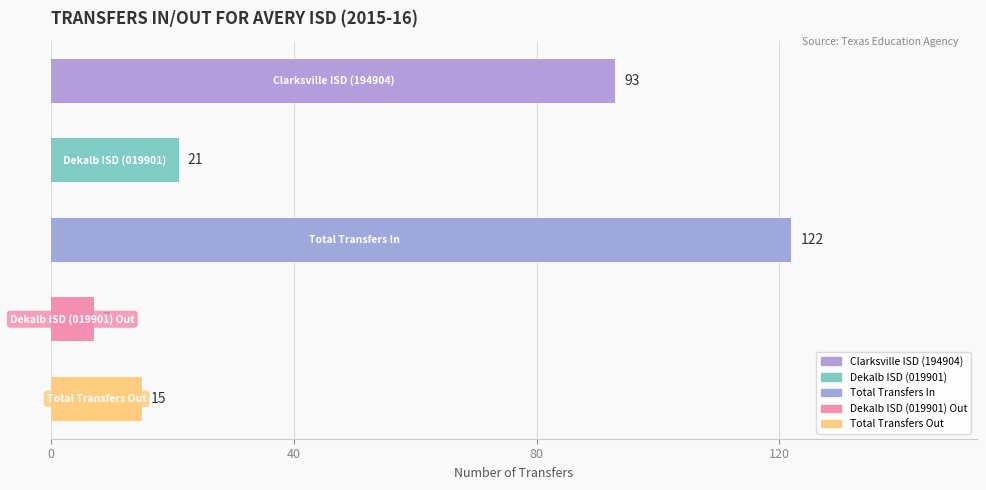

What is the average value?

52